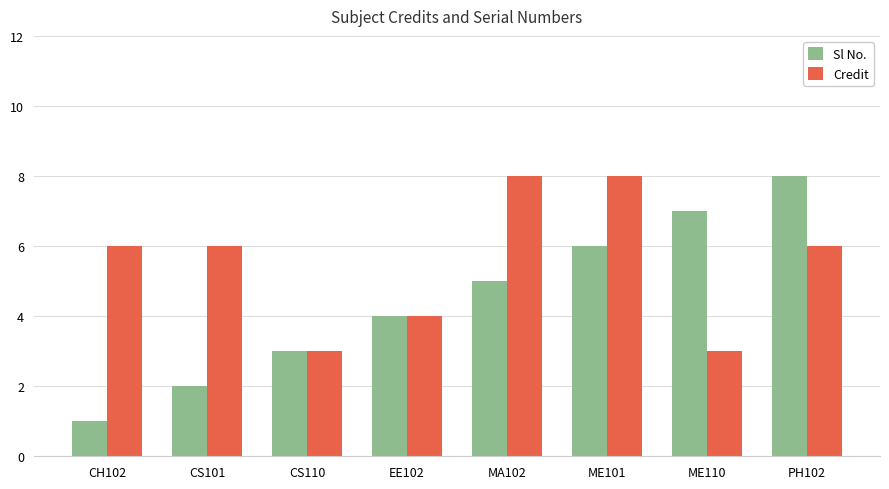

True or false: Credit has a value of 3 at ME110.

True